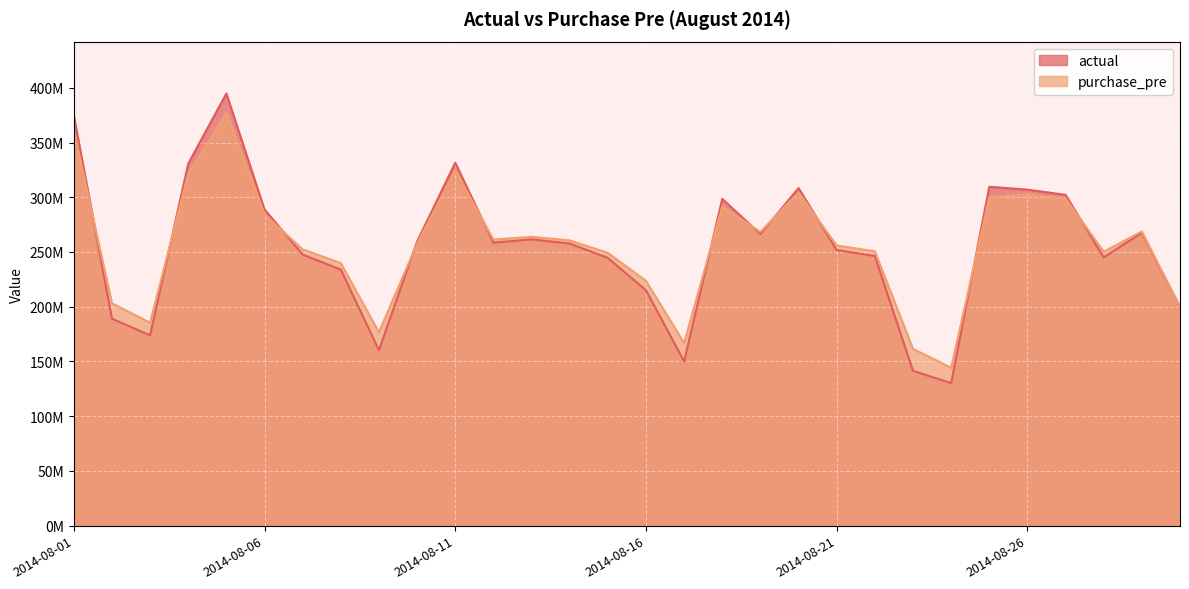

At which category is the sum across all series the highest?

2014-08-05